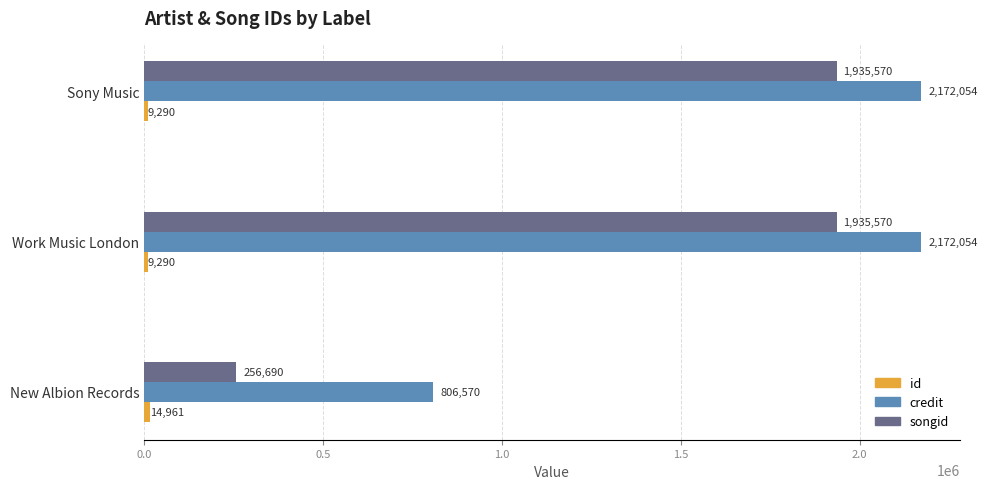

What is the difference between the maximum and minimum values in the credit series?

1365484